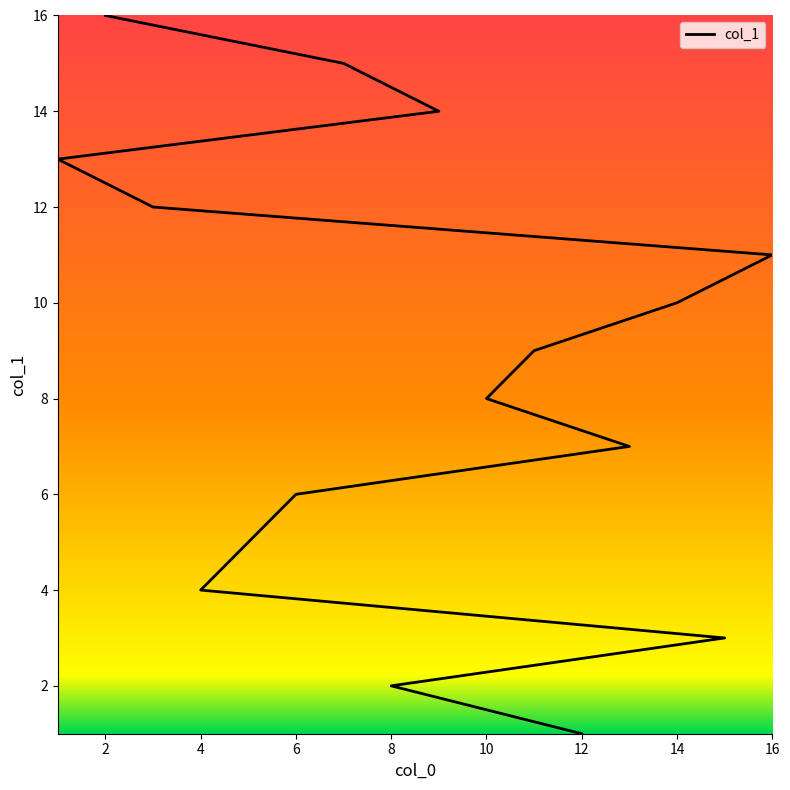

Reading right to left, extract all data points from this chart.

16	15	14	13	12	11	10	9	8	7	6	5	4	3	2	1